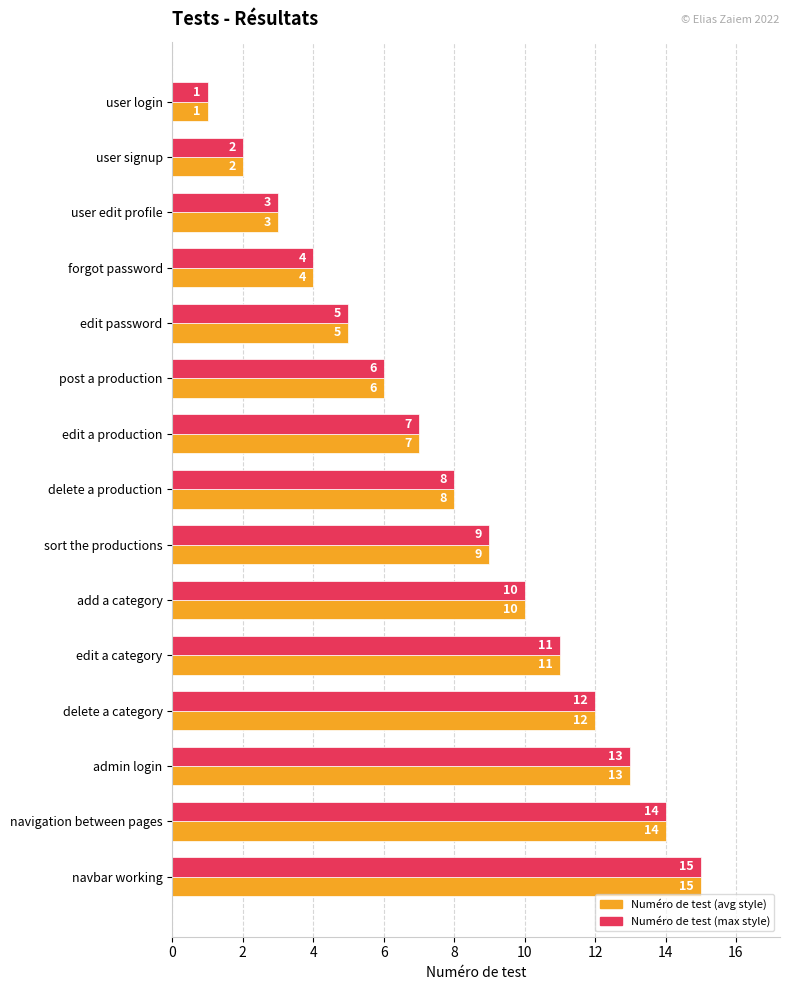

Rank the categories by Numéro de test (avg style) value from highest to lowest.

navbar working, navigation between pages, admin login, delete a category, edit a category, add a category, sort the productions, delete a production, edit a production, post a production, edit password, forgot password, user edit profile, user signup, user login